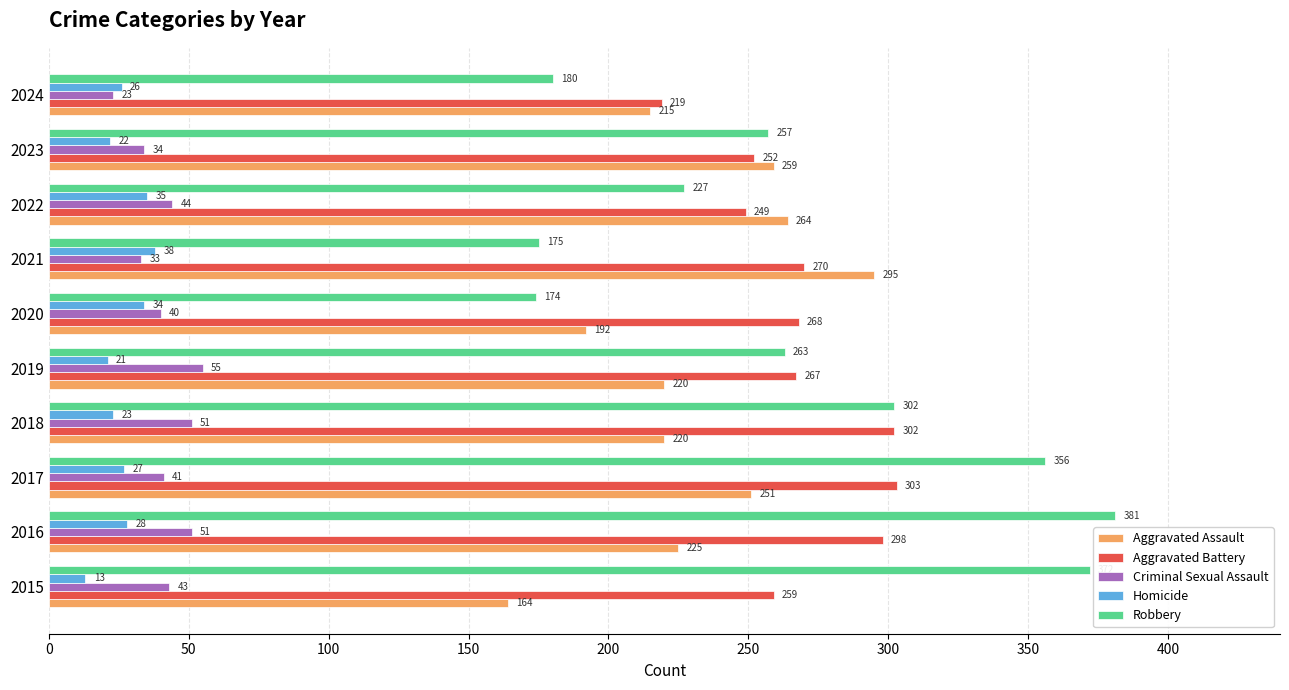

What is the difference between the maximum and minimum values in the Homicide series?

25